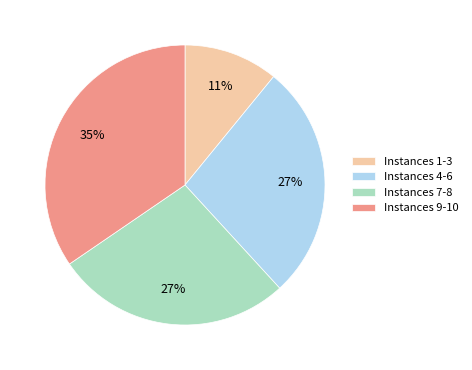

The Instances 4-6 slice represents 27% of the pie. True or false?

True